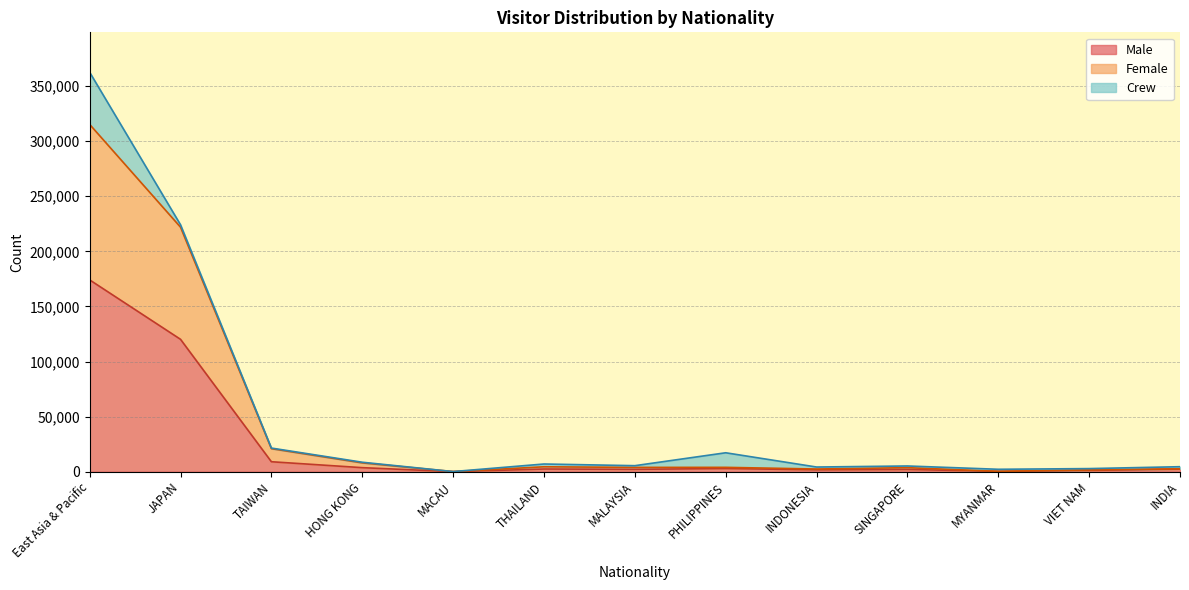

What are all the series names shown in the legend?

Male, Female, Crew